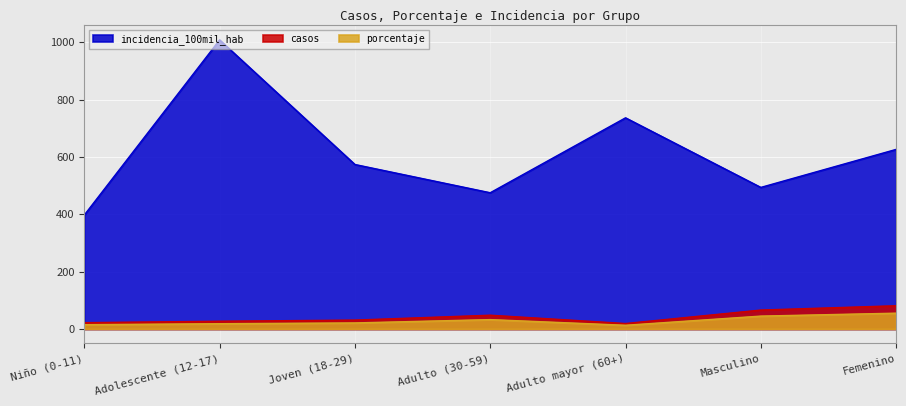

In casos, how many points are lower than both neighbors (excluding endpoints)?

1